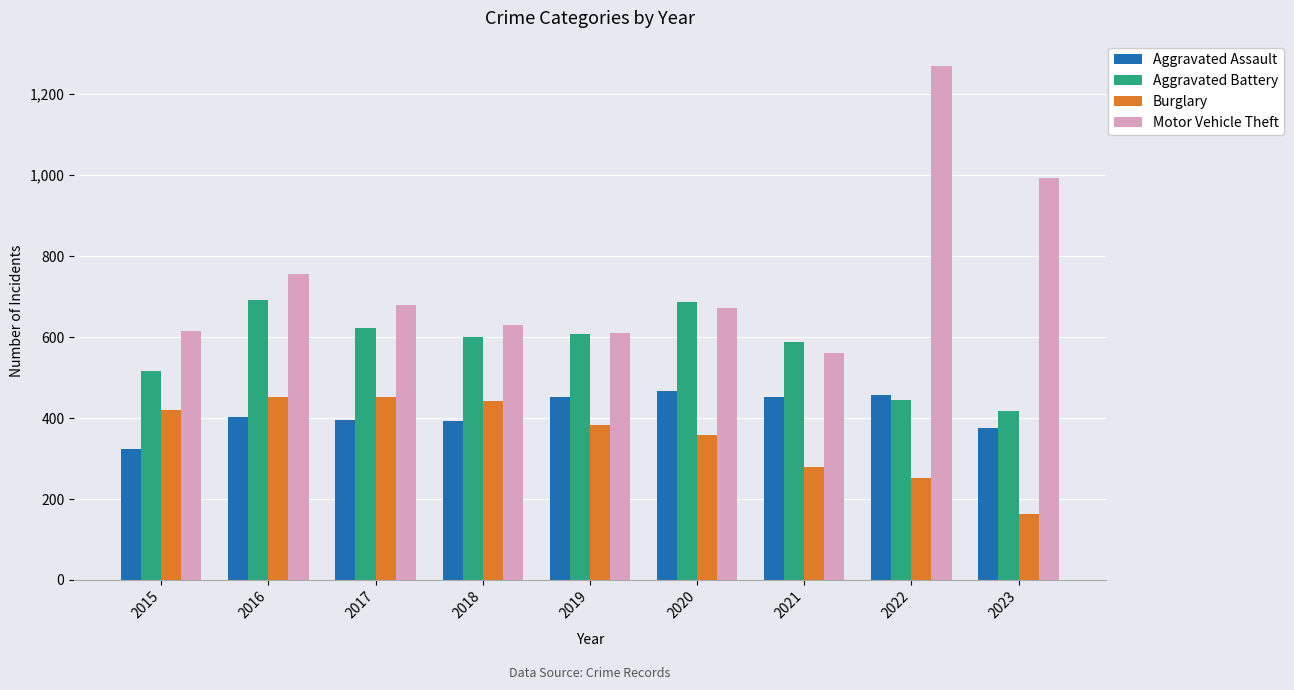

What is the value of the Burglary bar at the 8th from the left?

251